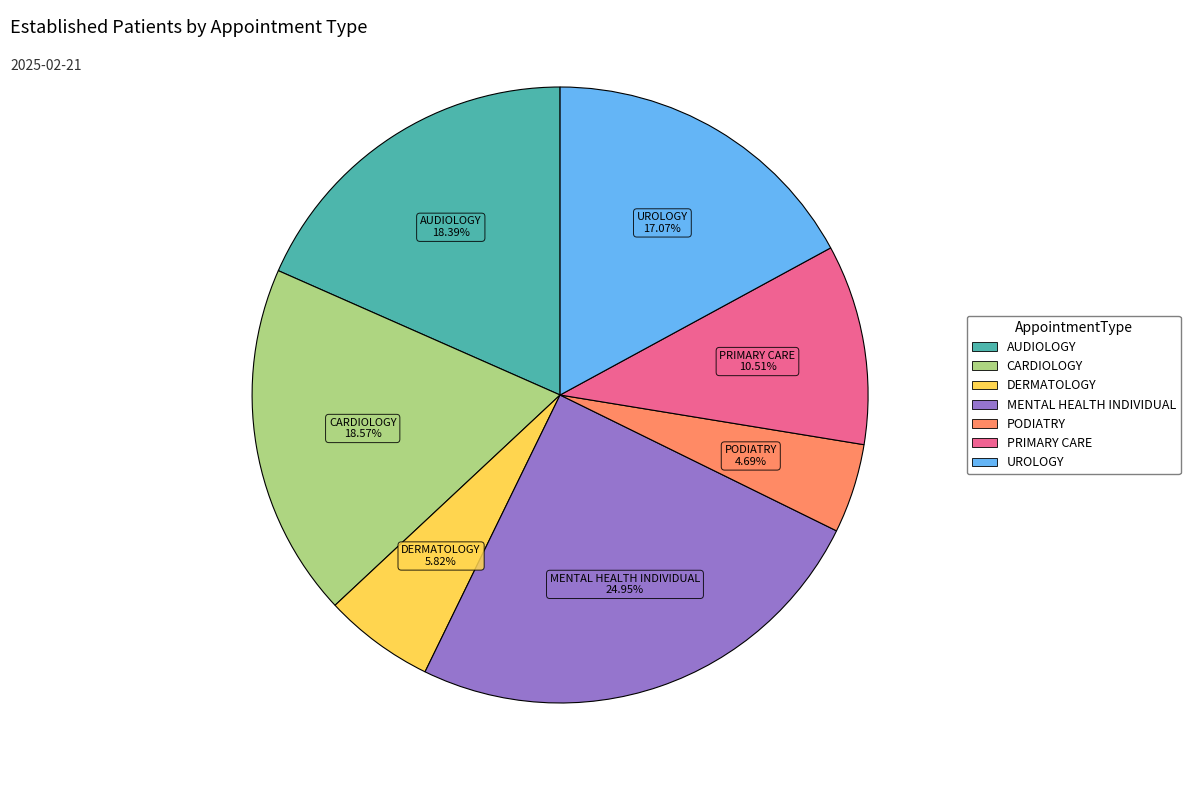

Which slice is the smallest?

PODIATRY